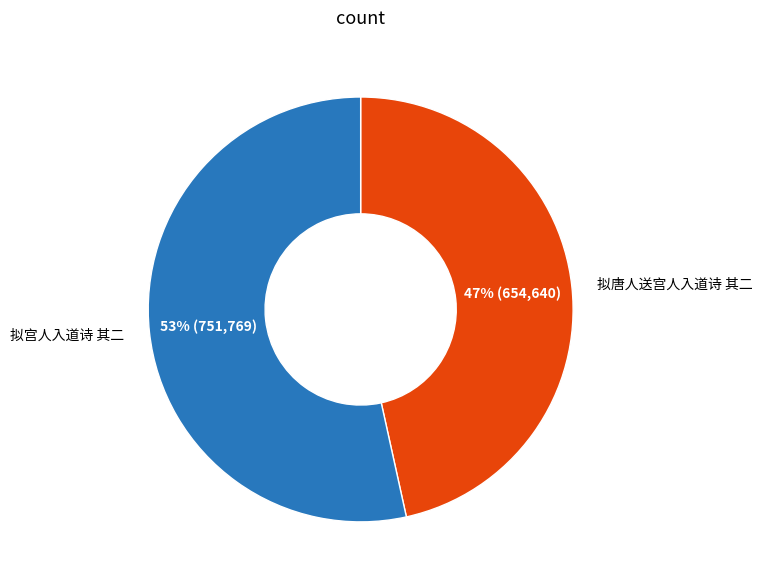

Is there a majority slice in this chart?

Yes